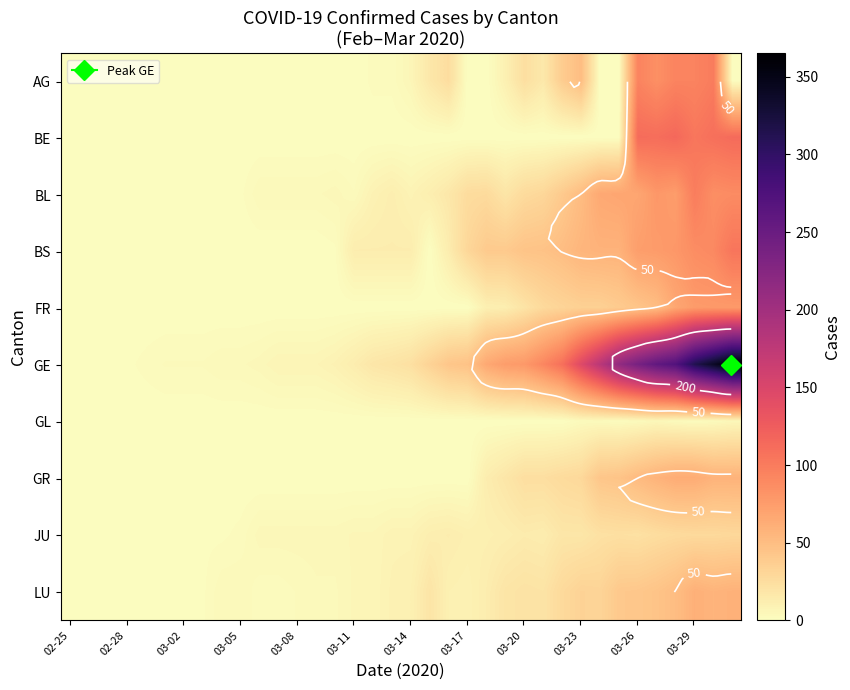

The GR series shows 0 at 02-25. True or false?

True